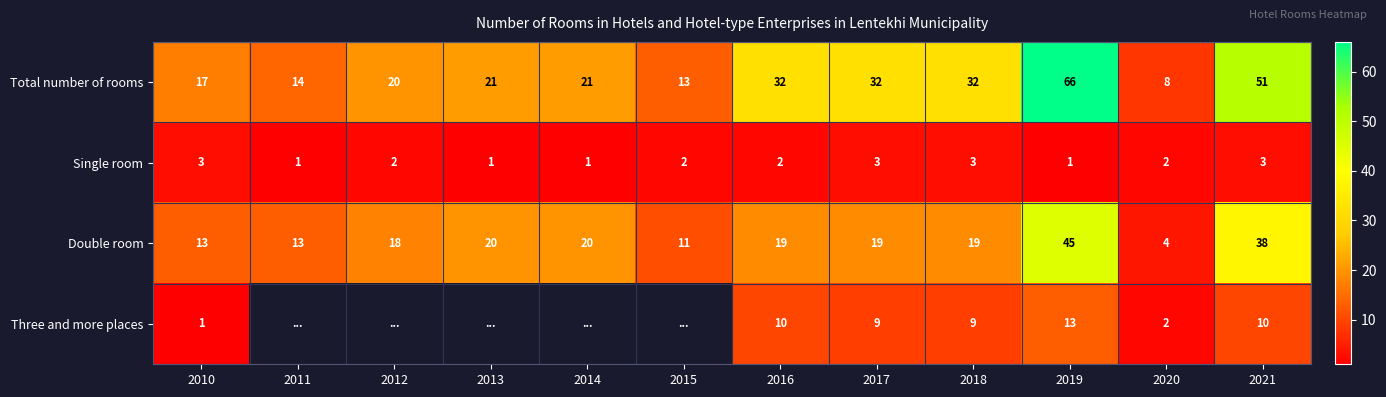

What is the difference between the maximum and minimum values in the Total number of rooms series?

58